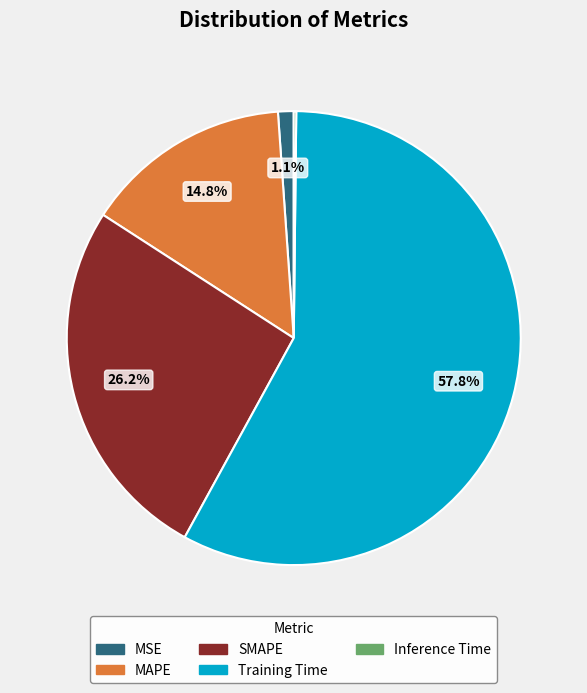

The MAPE slice represents 15% of the pie. True or false?

True